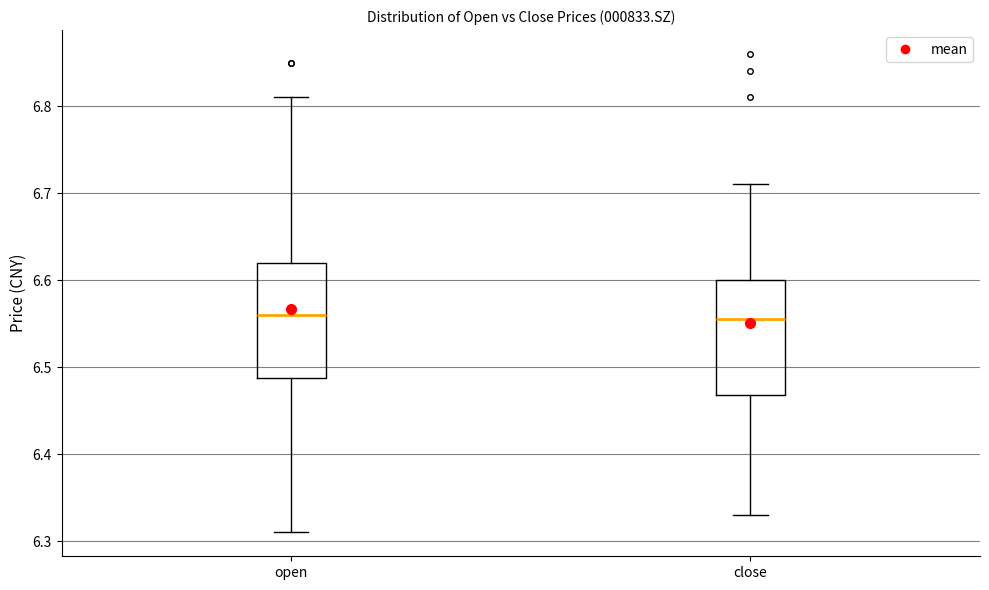

Reading left to right, transcribe this box plot: for each box, give where its median line is, the range the box spans, and where its two whiskers end, as read against the y-axis. The values are not printed on the chart, so give them approximately, as read against the axis.

open: median 6.56, box 6.49 to 6.62, whiskers 6.31 to 6.81
close: median 6.56, box 6.47 to 6.60, whiskers 6.33 to 6.71